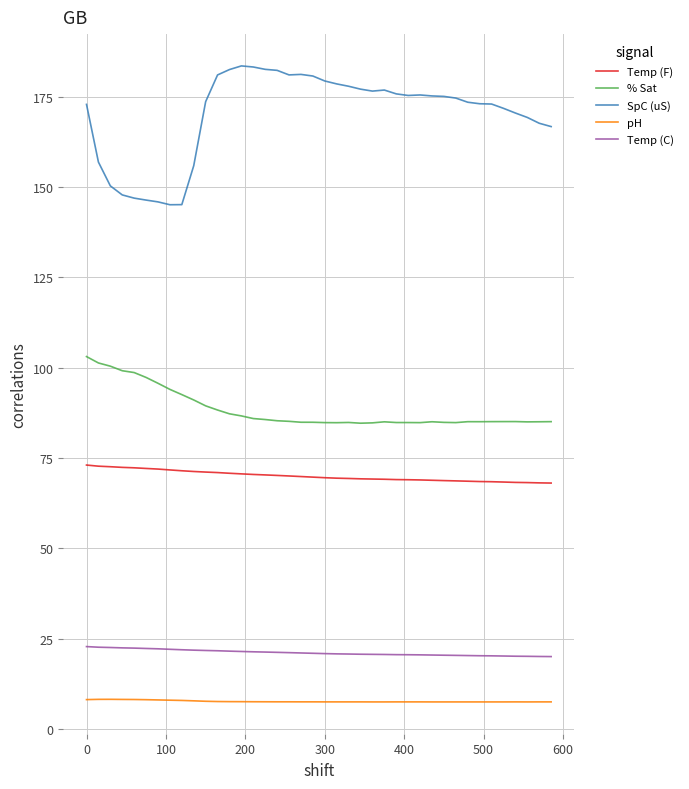

Which series has the largest range (max minus min)?

SpC (uS)